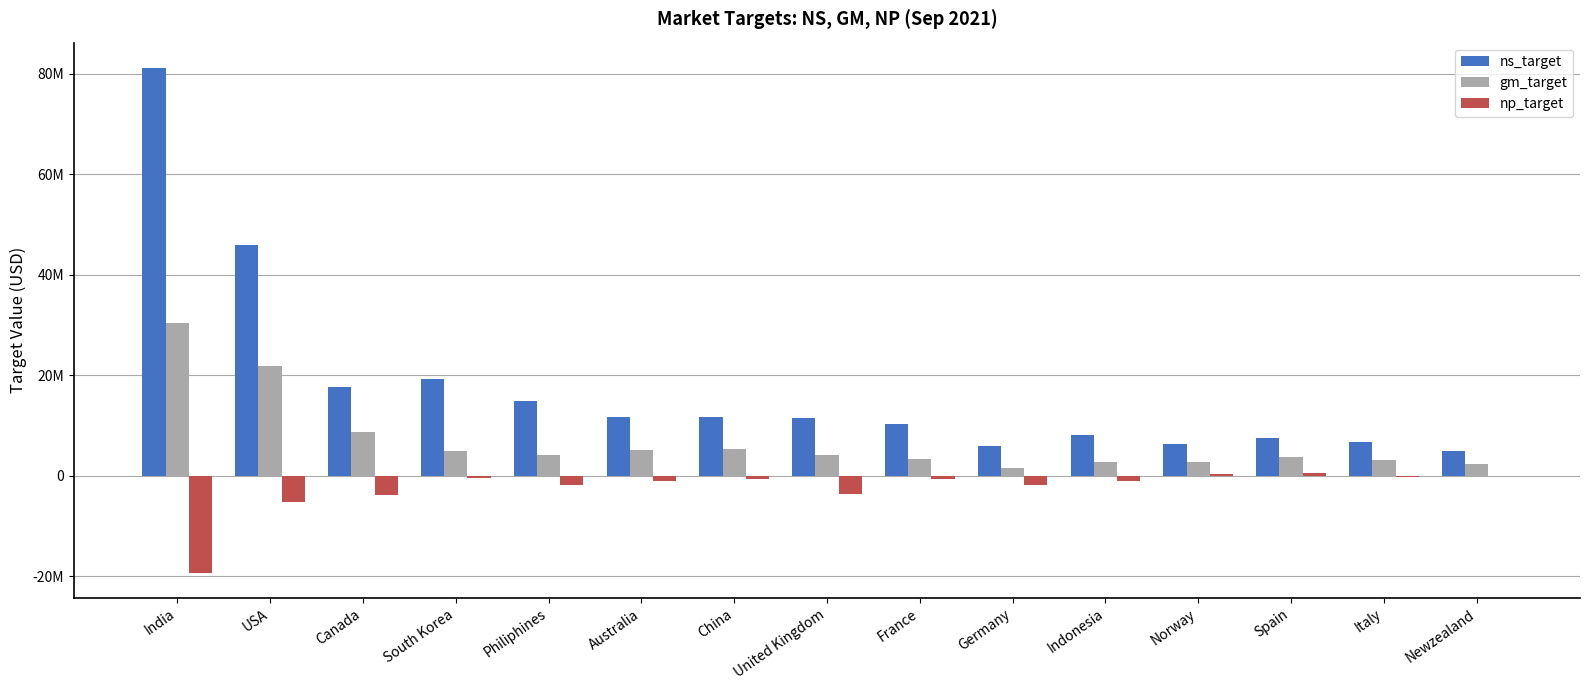

Which series changed the most between USA and Indonesia?

ns_target